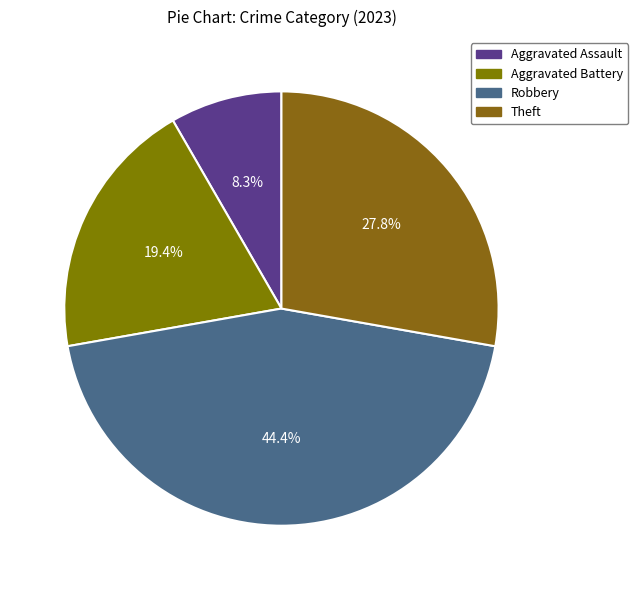

Is there a majority slice in this chart?

No